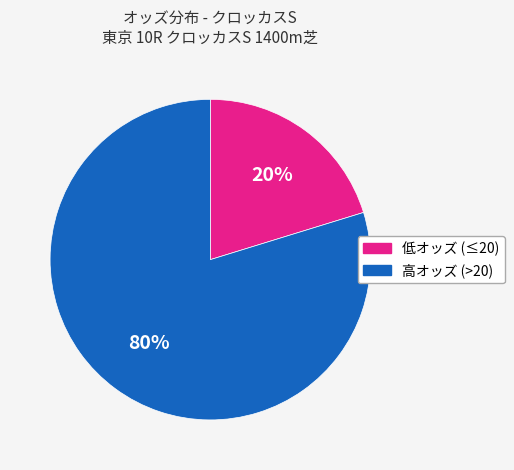

To the nearest percent, what portion does 低オッズ (≤20) represent?

20%